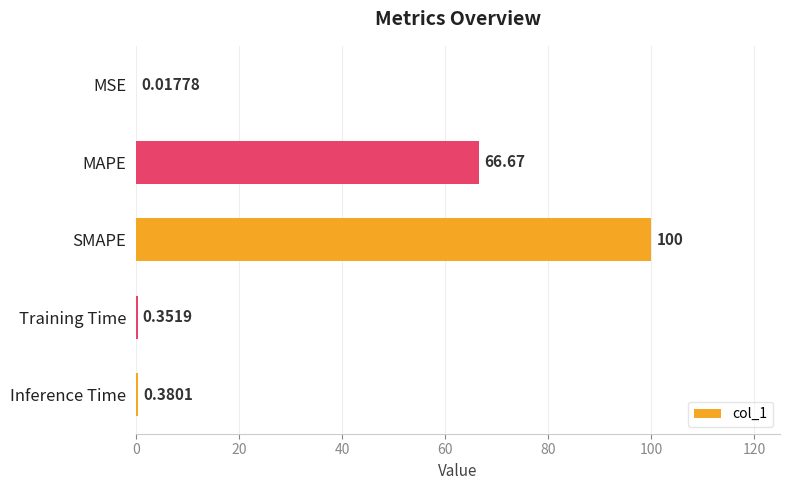

Which label corresponds to the largest value in the chart?

SMAPE